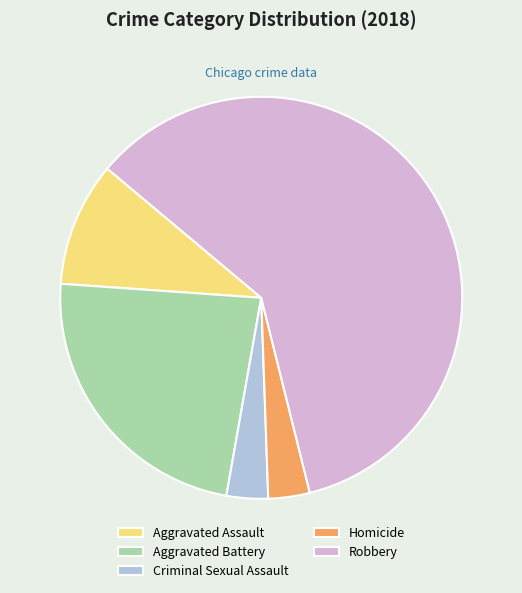

What is the ratio of the value at Aggravated Battery to the value at Robbery?

0.4